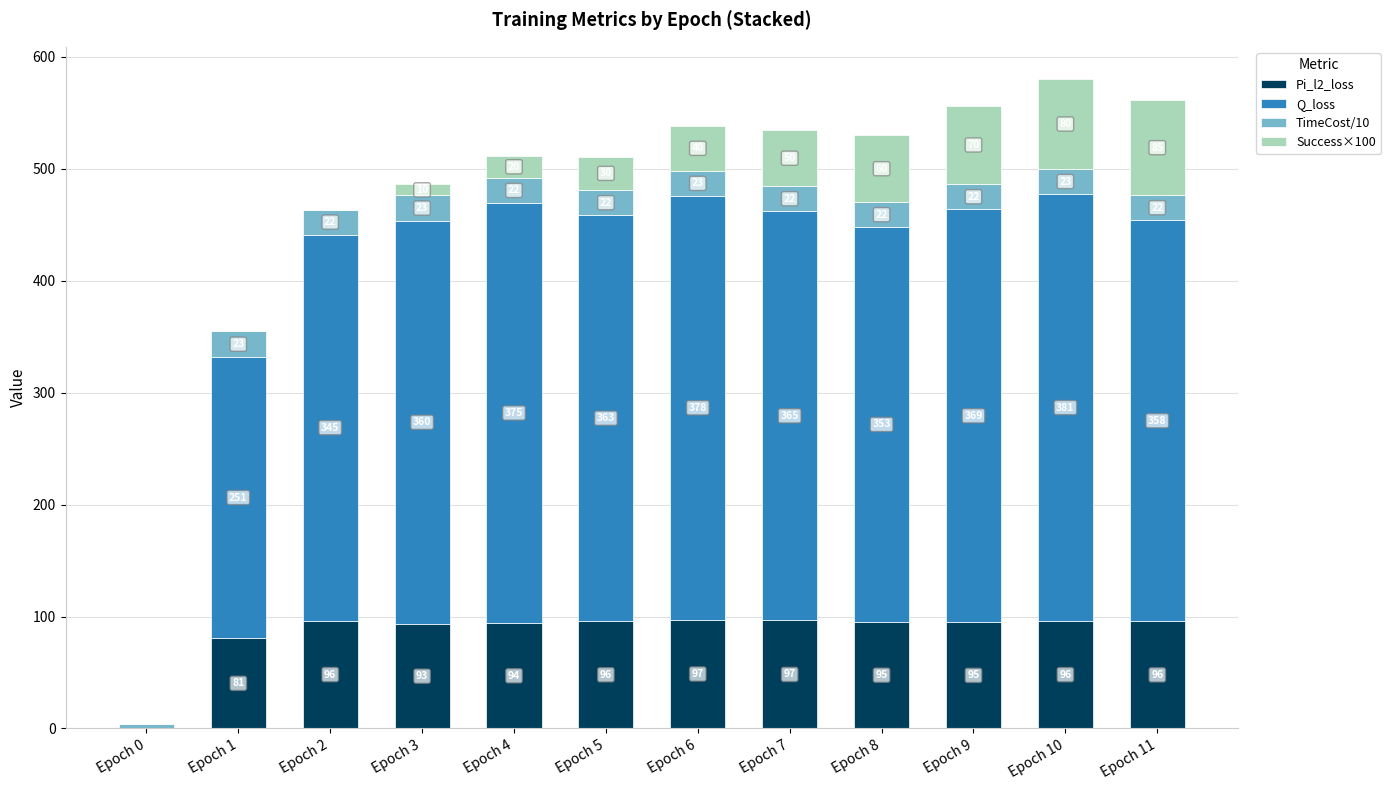

True or false: Pi_l2_loss has a value of 108.2 at Epoch 1.

False